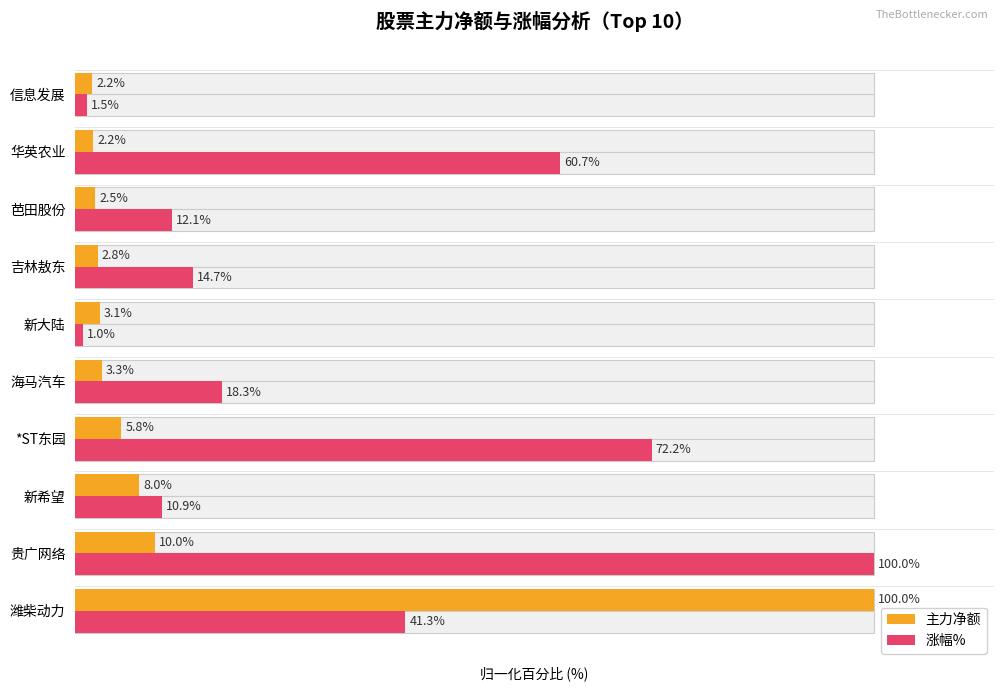

Which series has the largest total across all categories?

涨幅%